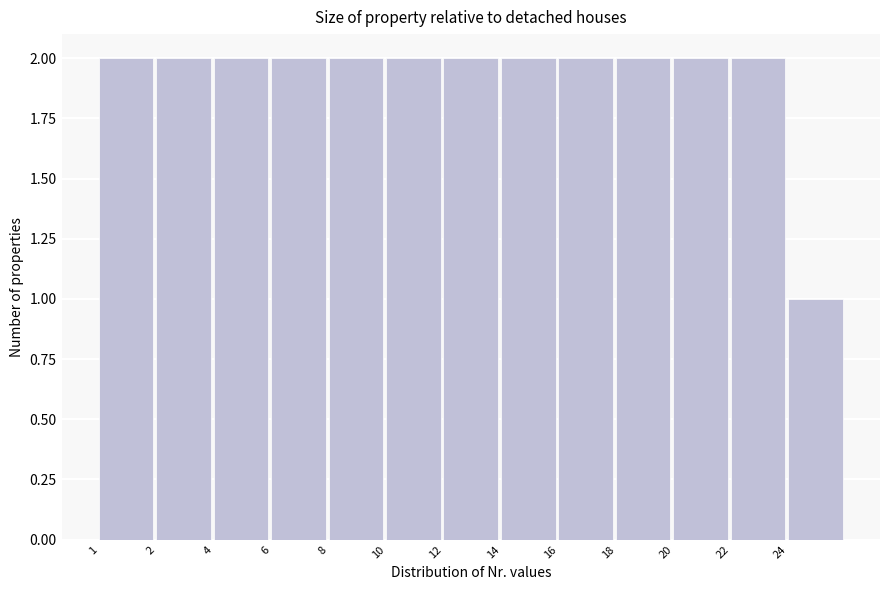

Reading right to left, list all the values displayed in this chart.

24=1	22=2	20=2	18=2	16=2	14=2	12=2	10=2	8=2	6=2	4=2	2=2	1=2